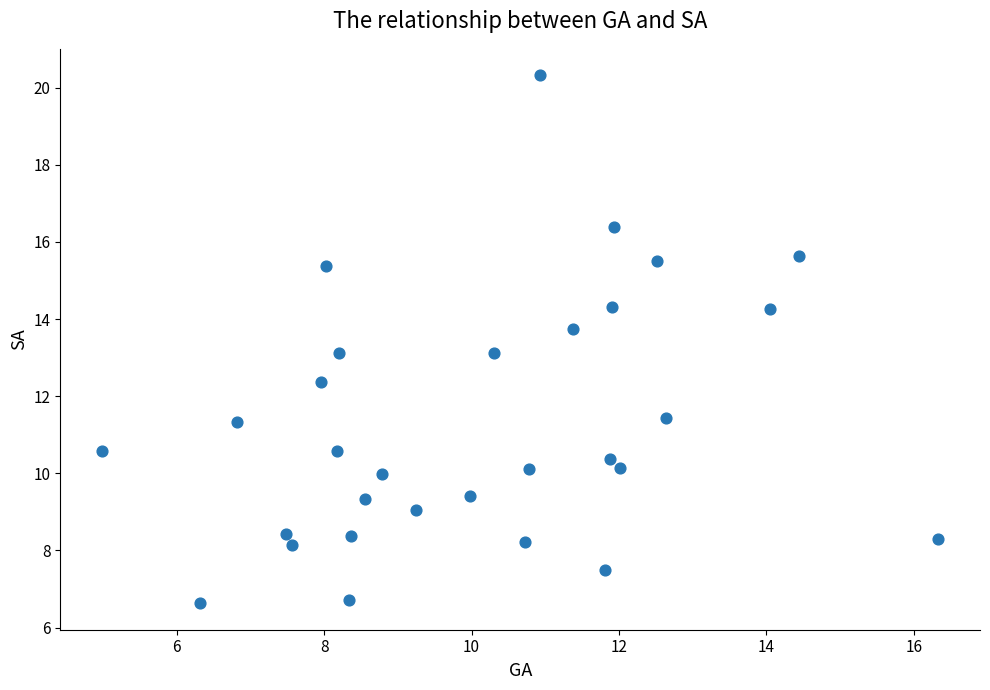

What is the range of X values (max minus min)?

11.3